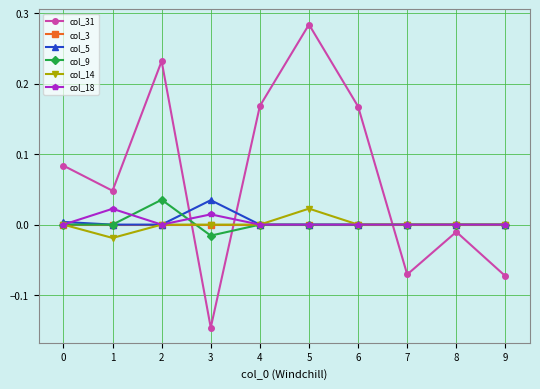

Where do col_5 and col_31 first cross each other?

2 and 3